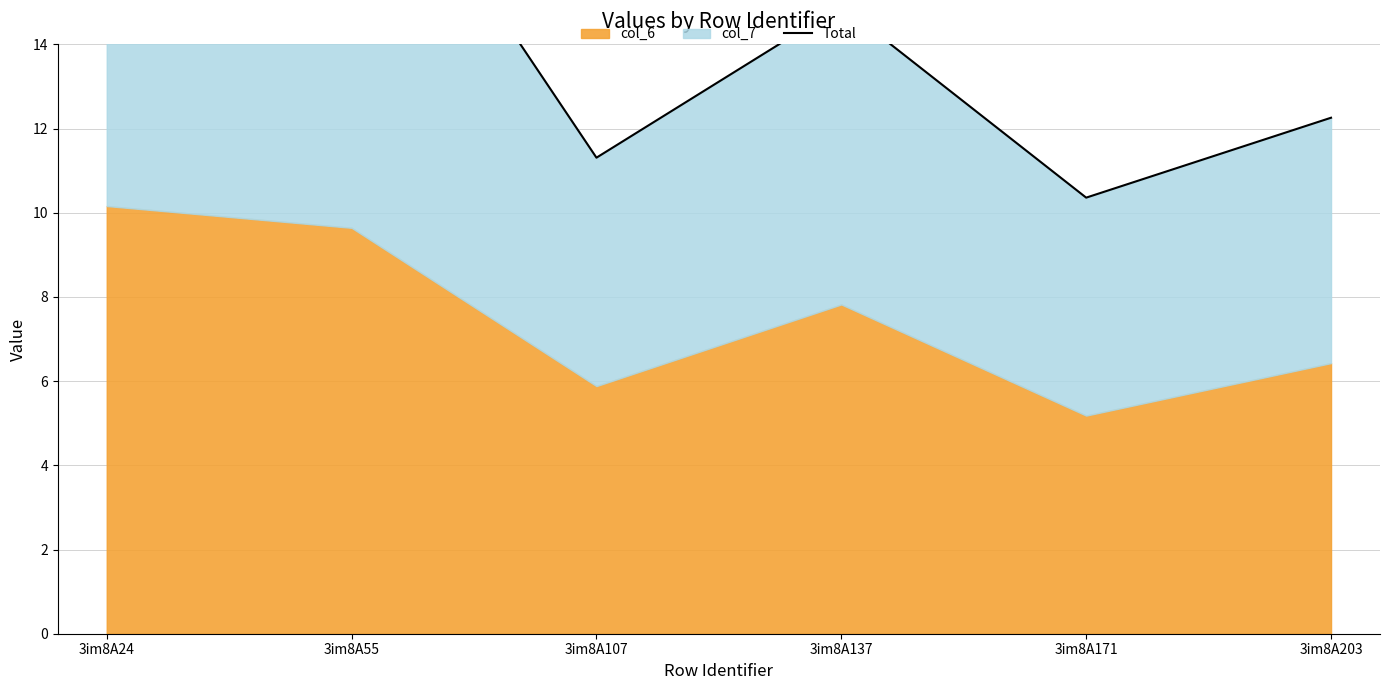

Count the number of categories in the chart.

6